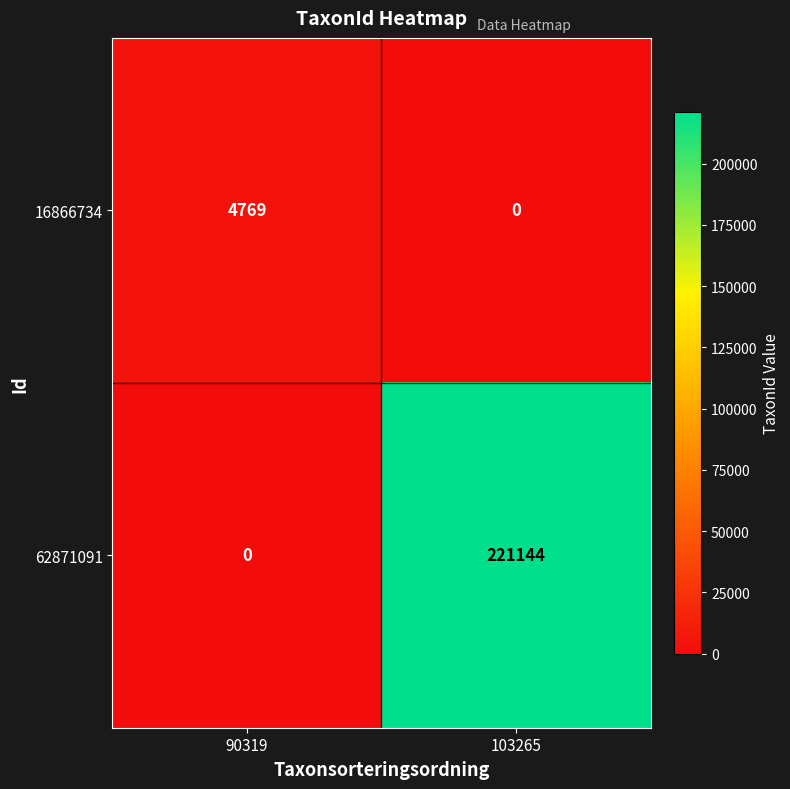

Which series has the widest spread of values?

62871091